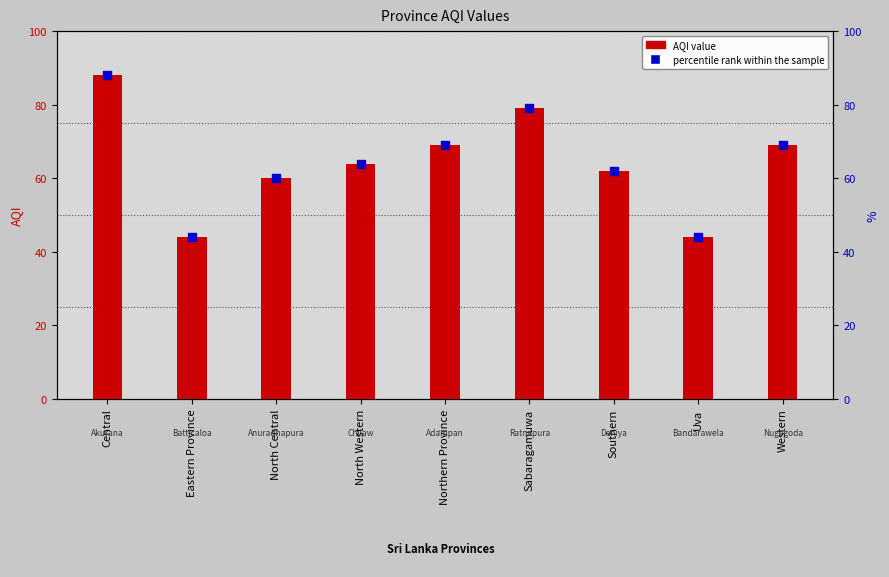

Which series has the largest total across all categories?

AQI value